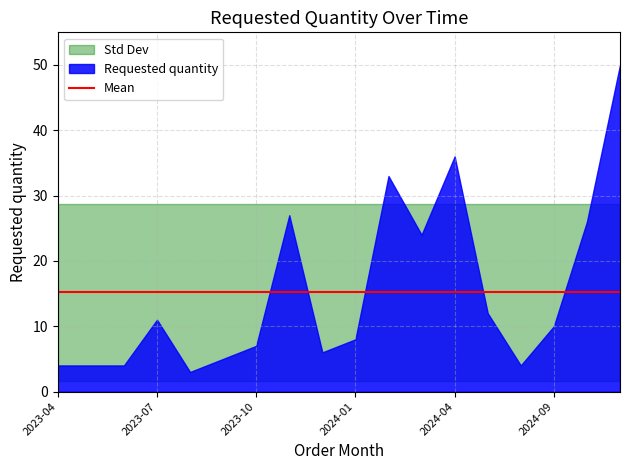

What is the label of the 13th point from the right?

2023-09